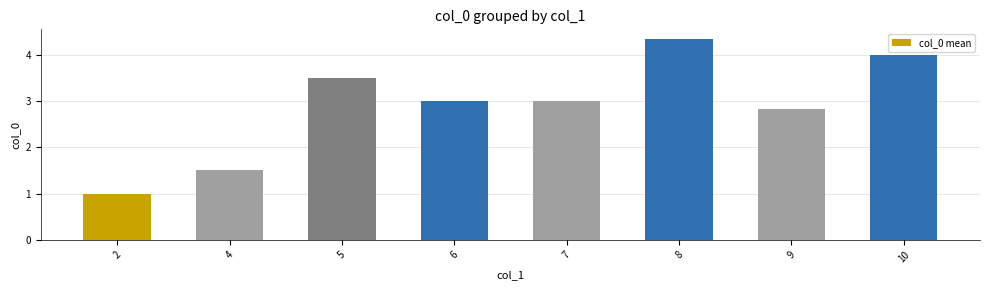

True or false: the data shows 2.8 at 9.

True